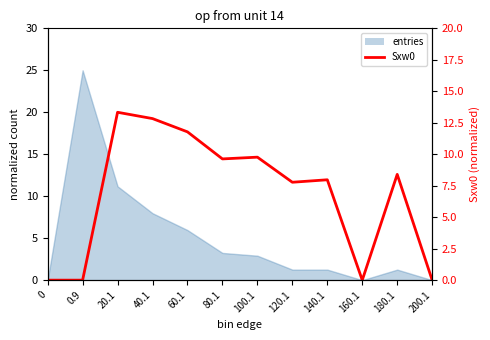

At which category is the sum across all series the highest?

20.1